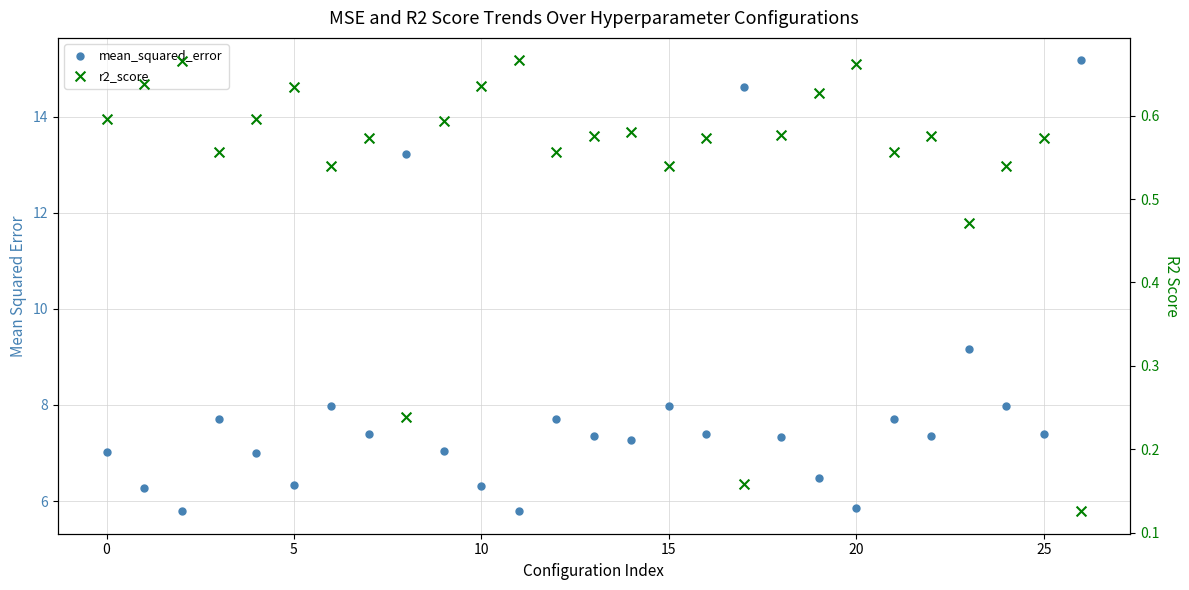

What are all the series names shown in the legend?

mean_squared_error, r2_score